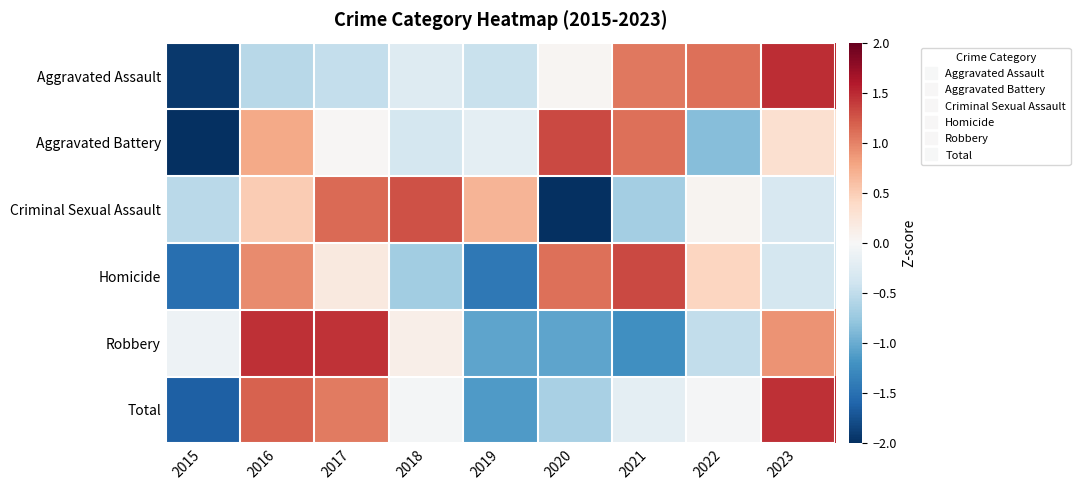

At how many categories does at least one series exceed -1?

9